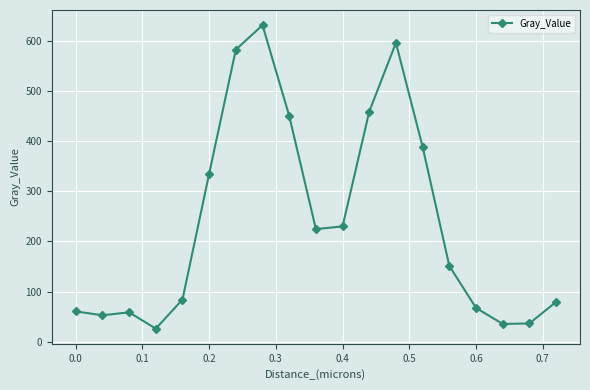

What is the smallest value displayed?

26.4